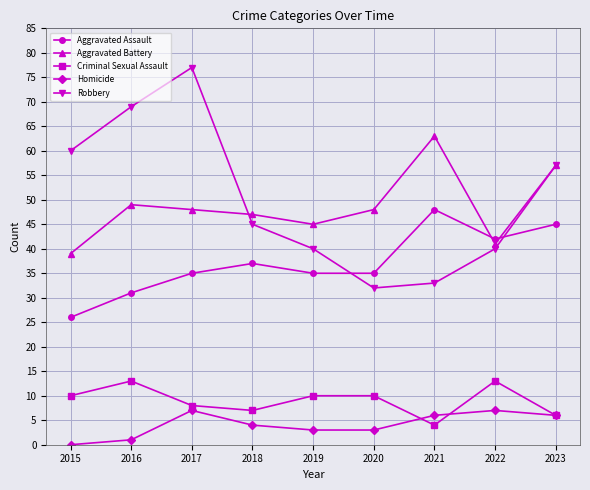

What is the minimum value for Aggravated Assault?

26